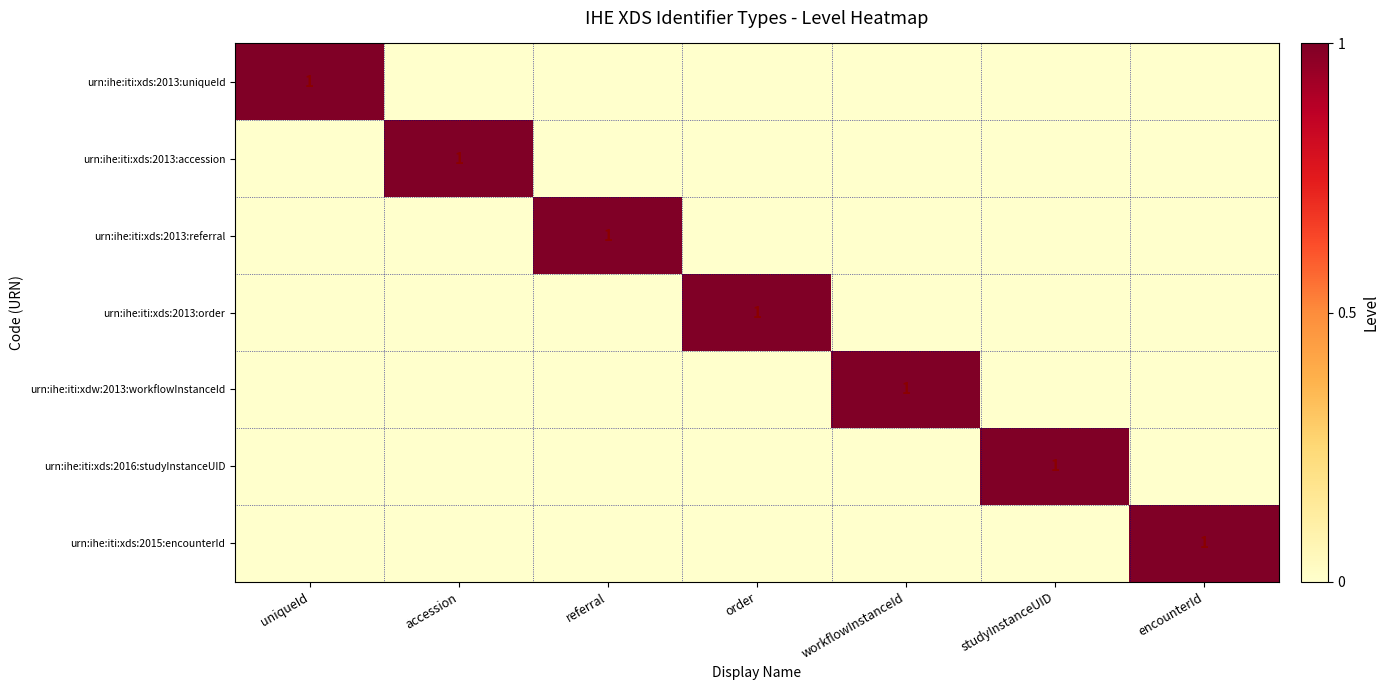

Which series has the widest spread of values?

urn:ihe:iti:xds:2013:uniqueId